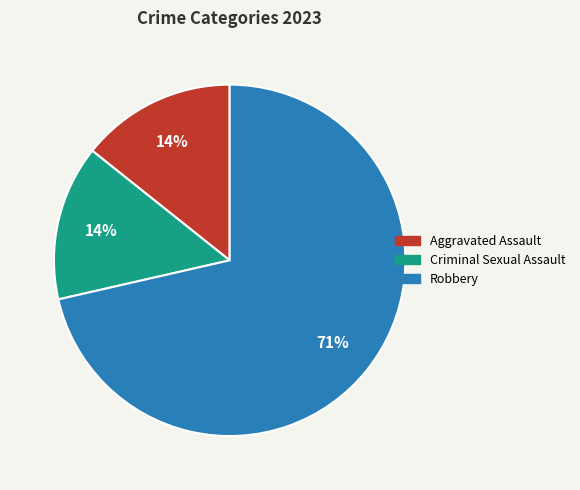

Does any single category account for the majority?

Yes